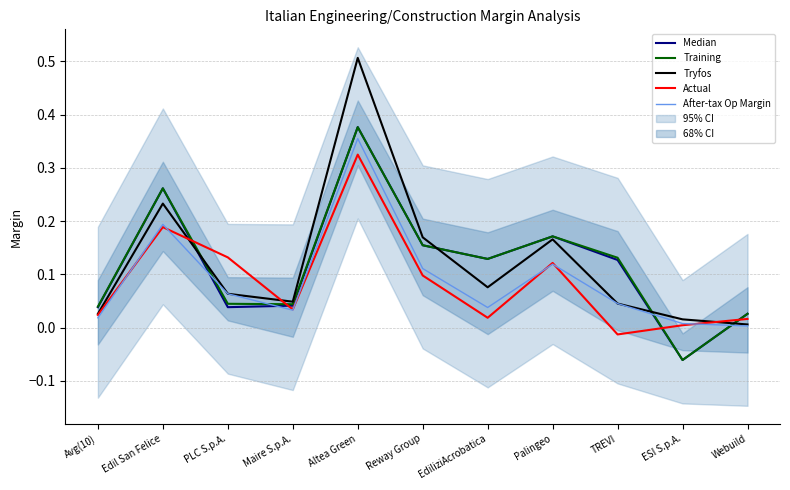

True or false: Training and Median cross at least once.

False